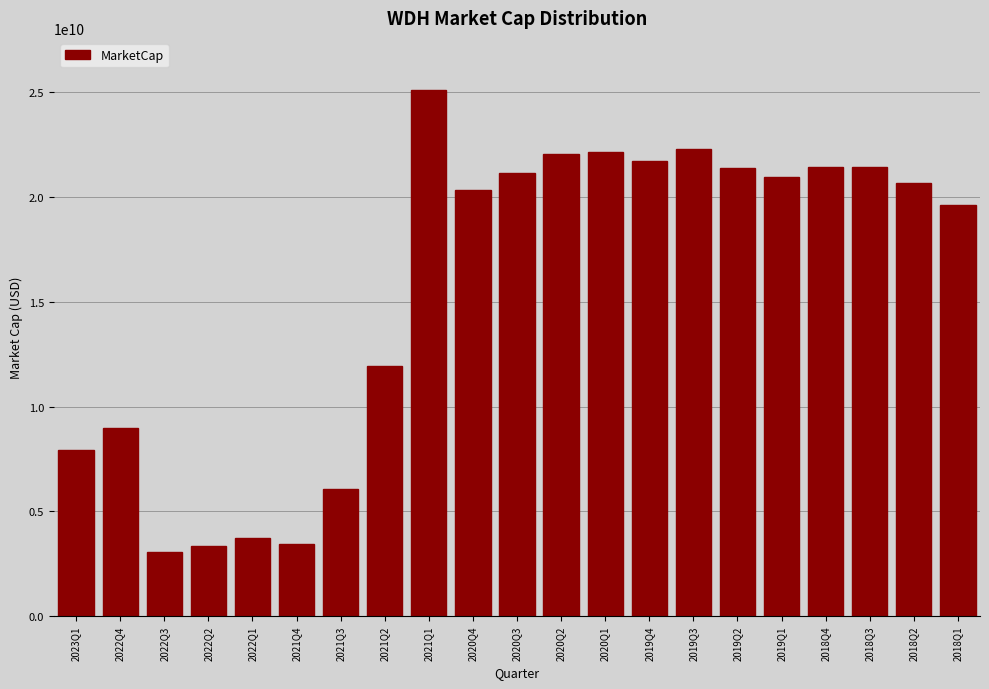

The value at 2020Q3 is 6048322707.0. True or false?

False